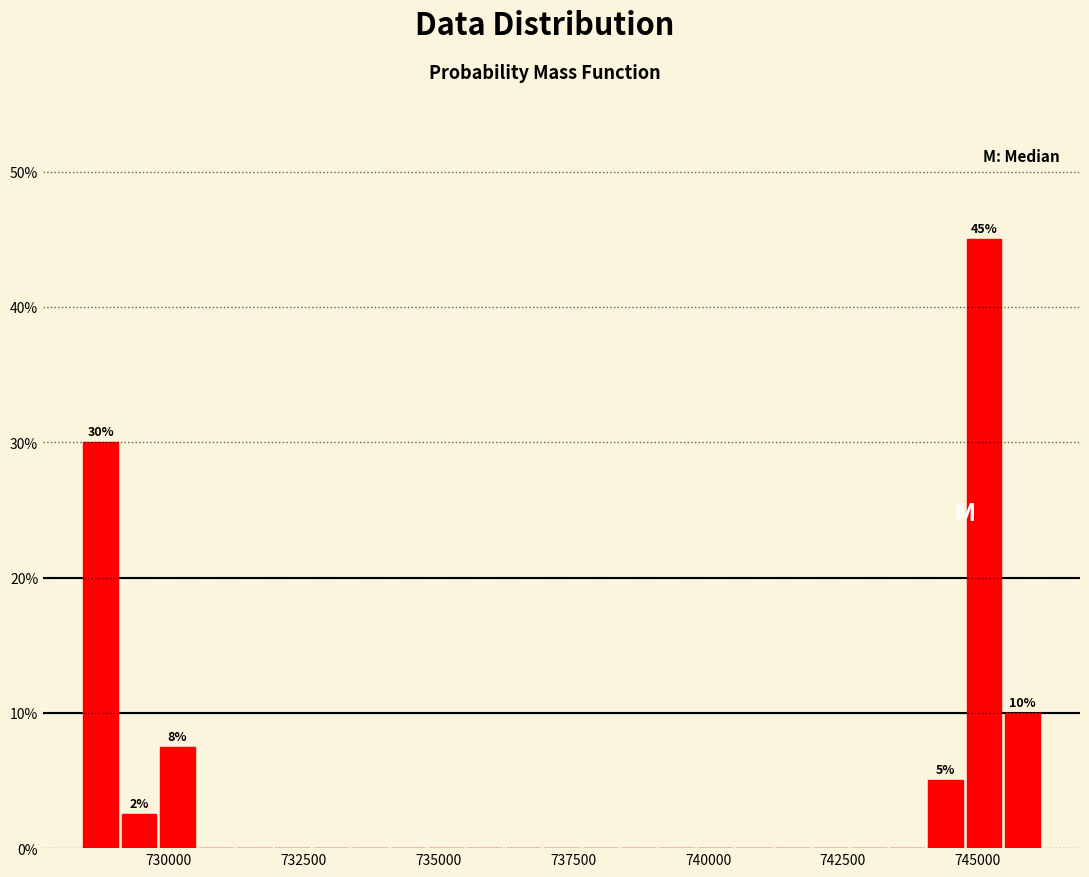

Read against the x-axis, roughly where is the centre of the tallest bar?

745000